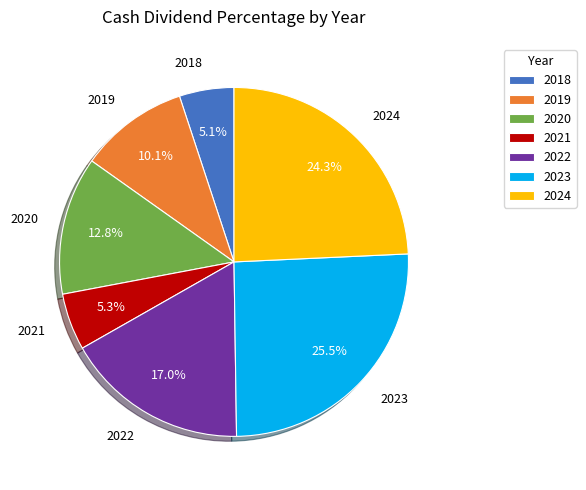

Does 2019 represent more than half of the total?

No